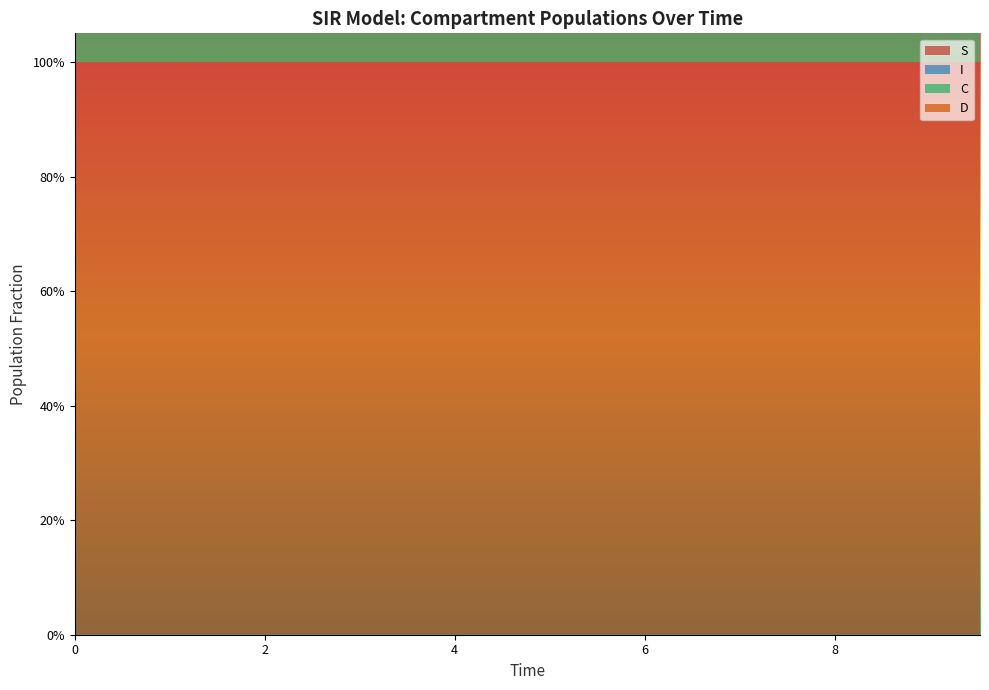

Reading left to right, list all the values displayed in this chart.

S: 0=1.0	1=1.0	2=1.0	3=1.0	4=1.0	5=1.0	6=1.0	7=1.0	8=1.0	9=1.0	10=1.0	11=1.0	12=1.0	13=1.0	14=1.0	15=1.0	16=1.0	17=1.0	18=1.0	19=1.0
I: 0=0.0	1=0.0	2=0.0	3=0.0	4=0.0	5=0.0	6=0.0	7=0.0	8=0.0	9=0.0	10=0.0	11=0.0	12=0.0	13=0.0	14=0.0	15=0.0	16=0.0	17=0.0	18=0.0	19=0.0
C: 0=0.5	1=0.5	2=0.5	3=0.4	4=0.4	5=0.4	6=0.4	7=0.4	8=0.3	9=0.3	10=0.3	11=0.3	12=0.3	13=0.3	14=0.2	15=0.2	16=0.2	17=0.2	18=0.2	19=0.2
D: 0=0.5	1=0.5	2=0.5	3=0.6	4=0.6	5=0.6	6=0.6	7=0.6	8=0.7	9=0.7	10=0.7	11=0.7	12=0.7	13=0.7	14=0.8	15=0.8	16=0.8	17=0.8	18=0.8	19=0.8